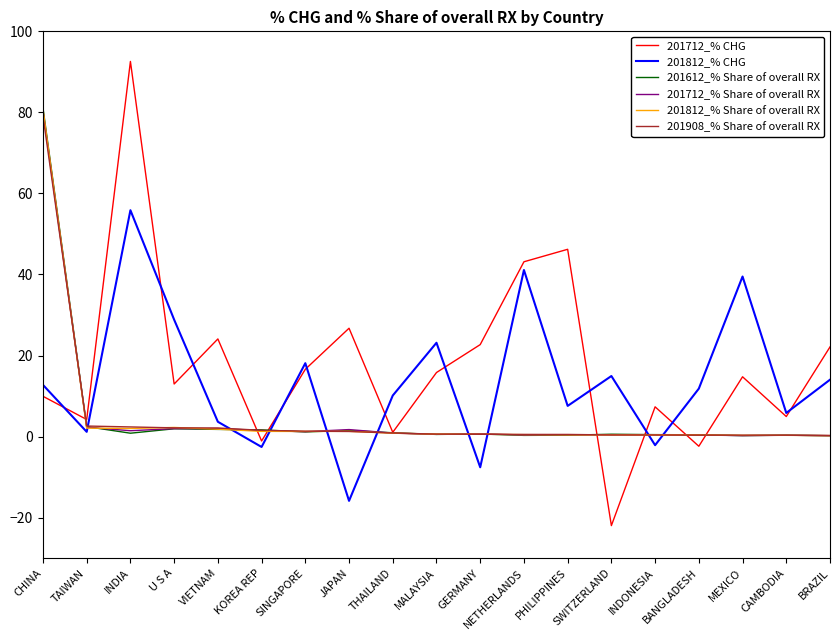

At which category is the sum across all series the highest?

CHINA